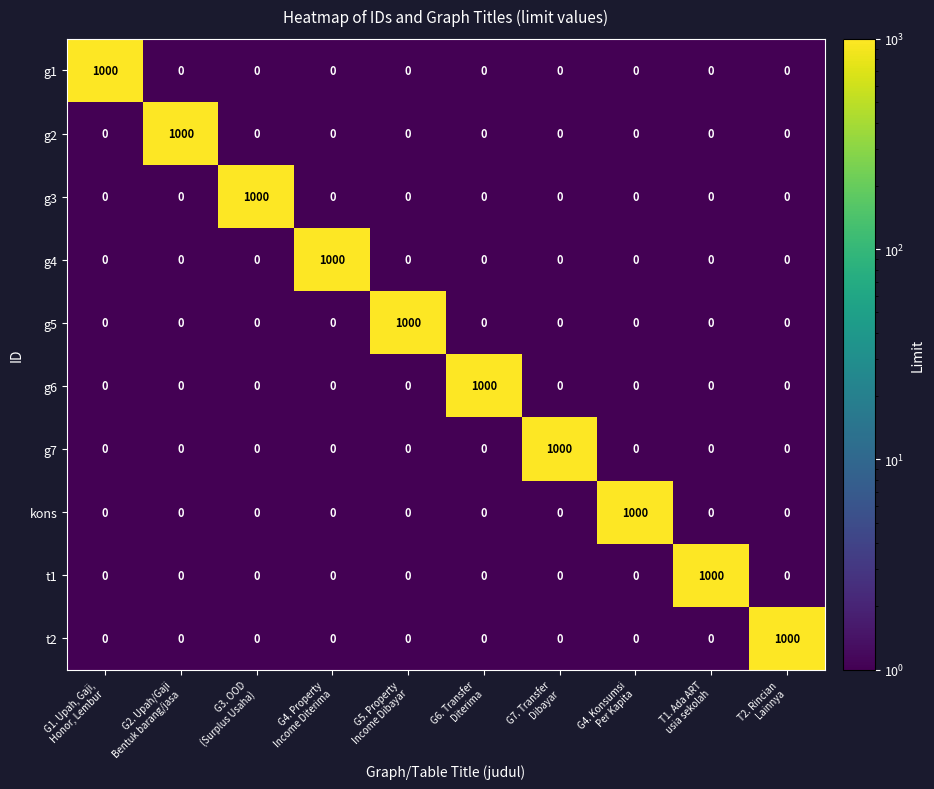

What is the difference between the maximum and second lowest values in the g5 series?

1000